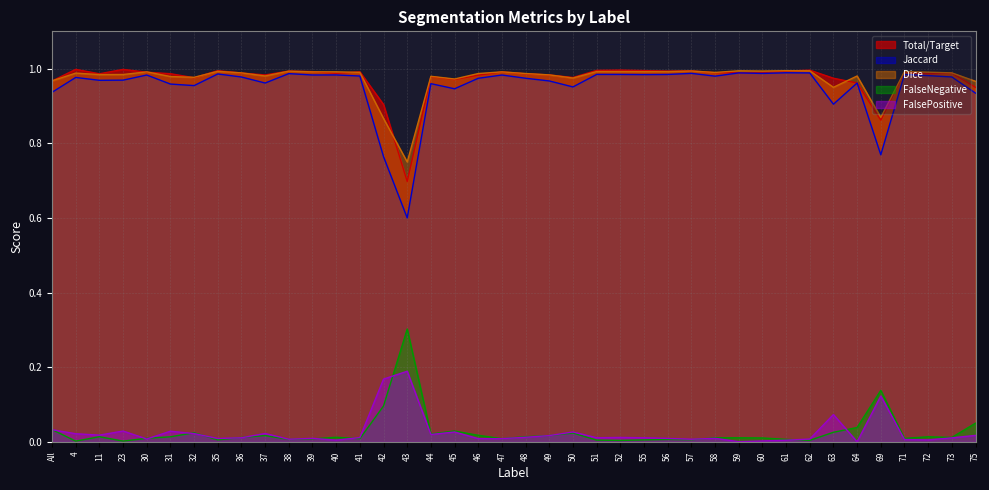

True or false: FalsePositive has a value of 0.0 at 51.

False